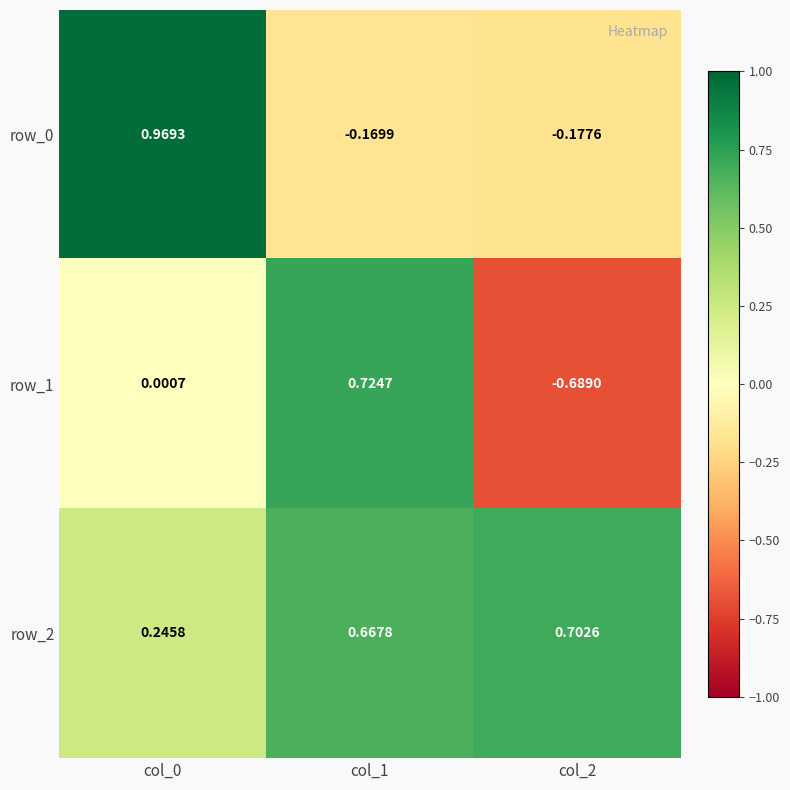

Is it true that row_1 equals 0.3 at col_1?

False